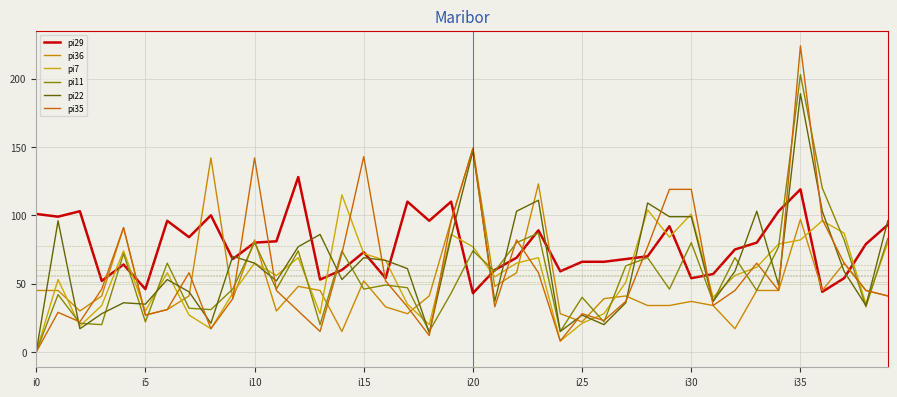

Does the chart have visible grid lines?

Yes